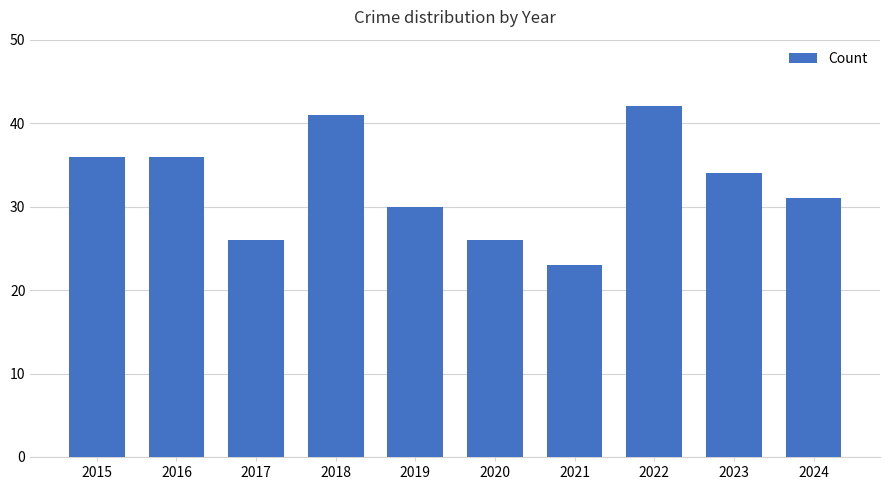

How many bars are there in total?

10